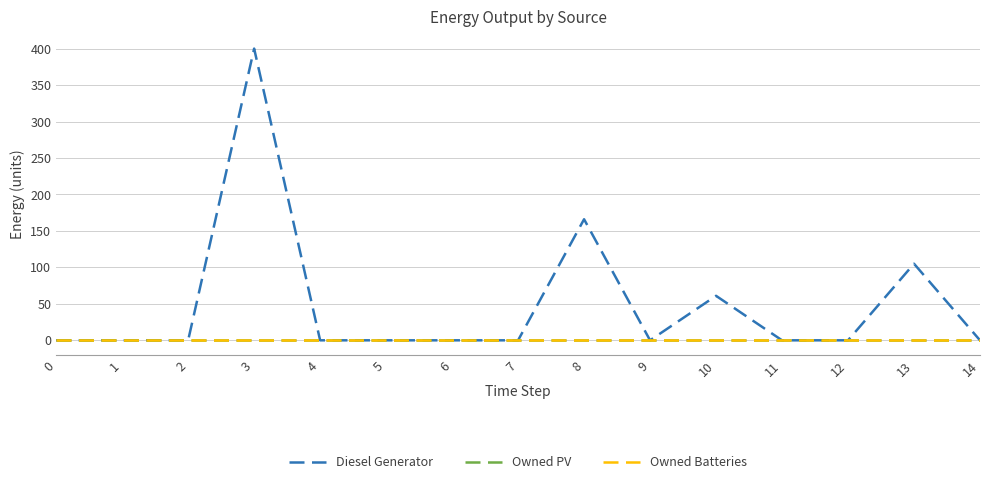

Which series has the largest total across all categories?

Diesel Generator